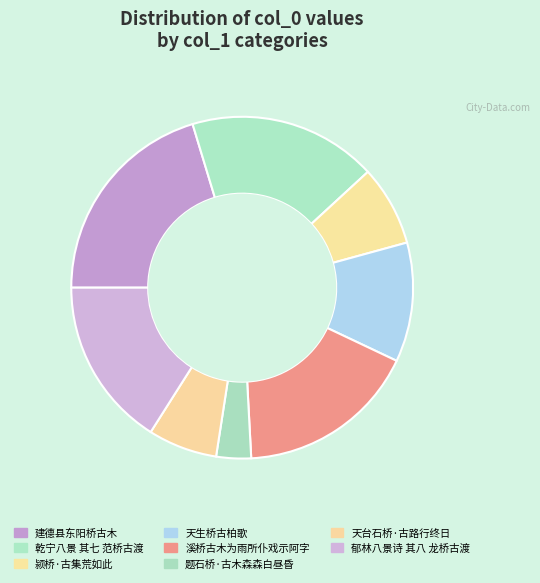

Which category has the biggest portion of the pie?

建德县东阳桥古木